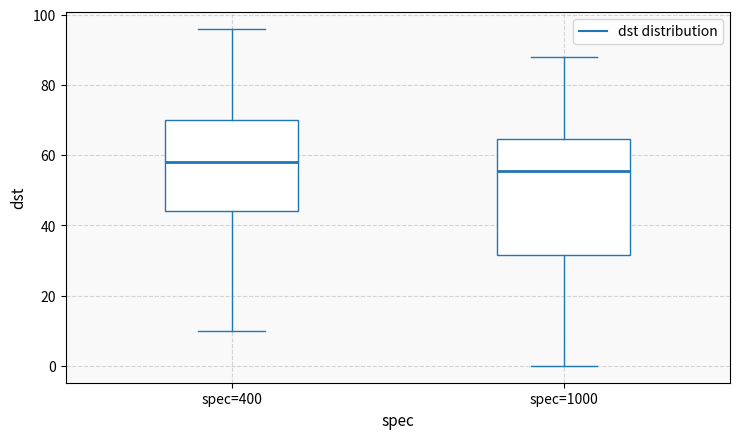

Which box's median line is the highest?

spec=400